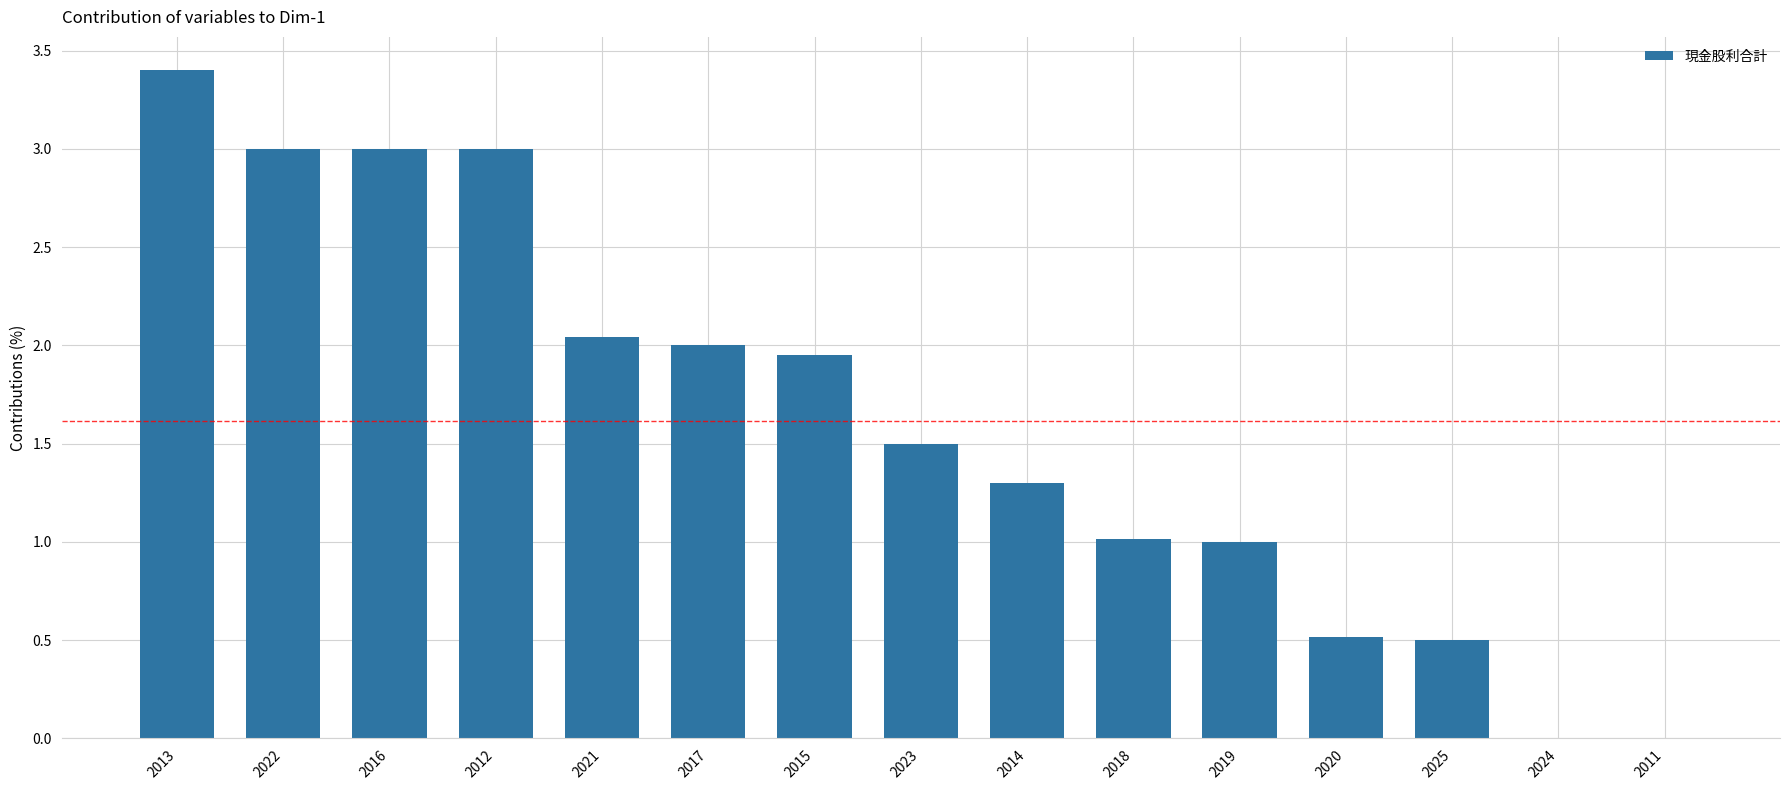

What value does the data have at 2018?

1.0